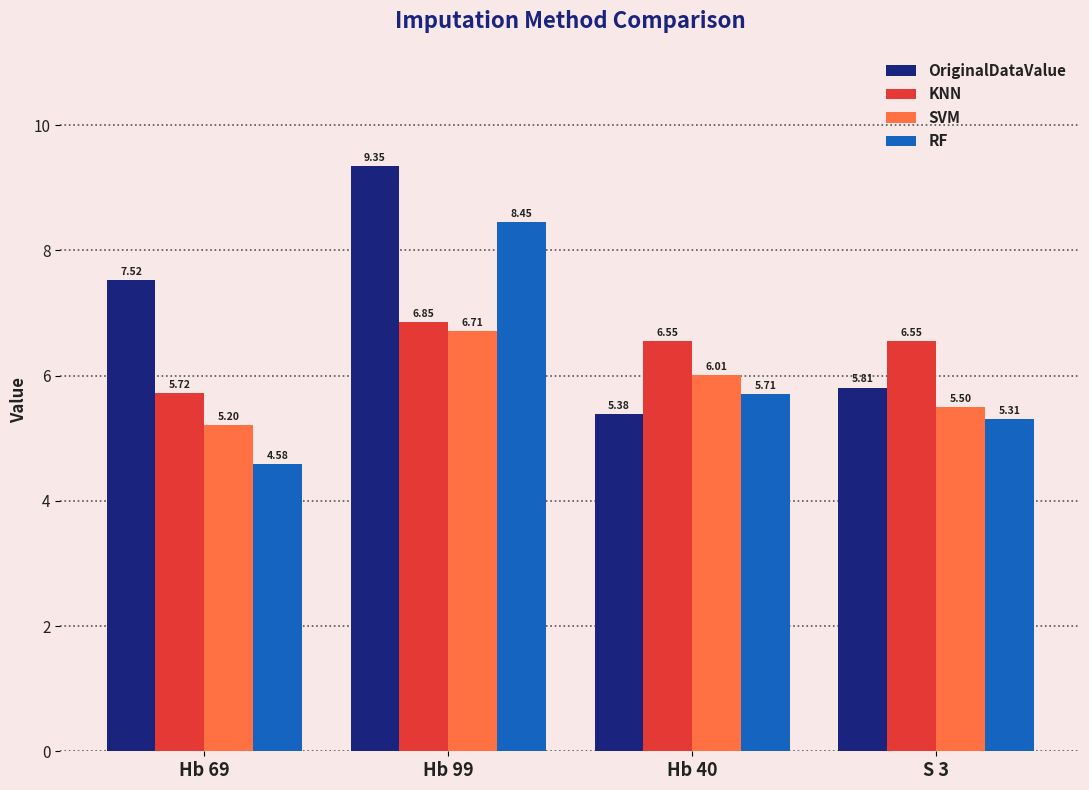

What is the minimum value for SVM?

5.2